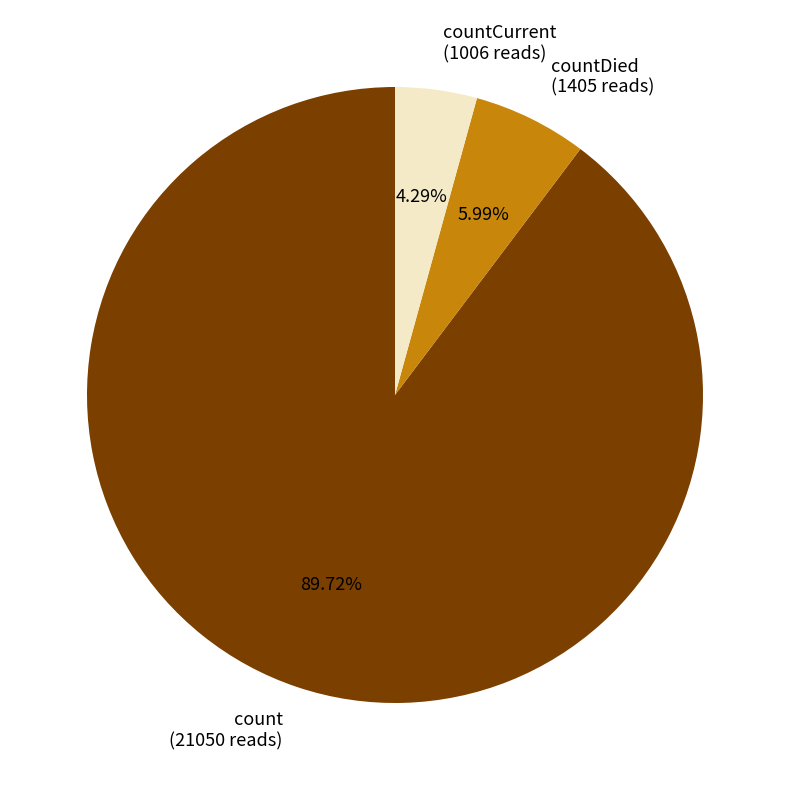

Is there any slice that represents more than half of the pie?

Yes